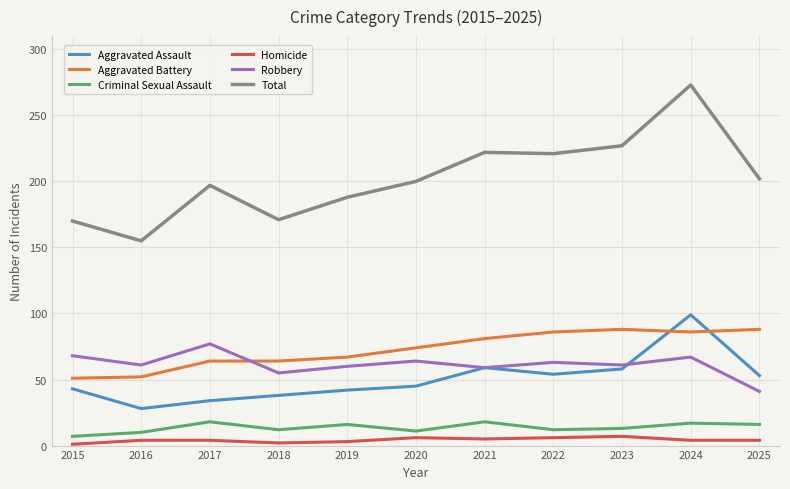

What are all the series names shown in the legend?

Aggravated Assault, Aggravated Battery, Criminal Sexual Assault, Homicide, Robbery, Total